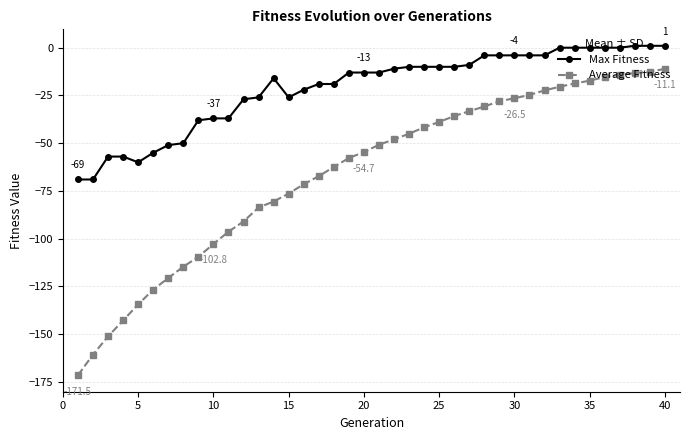

True or false: Max Fitness and Average Fitness intersect in this chart.

False